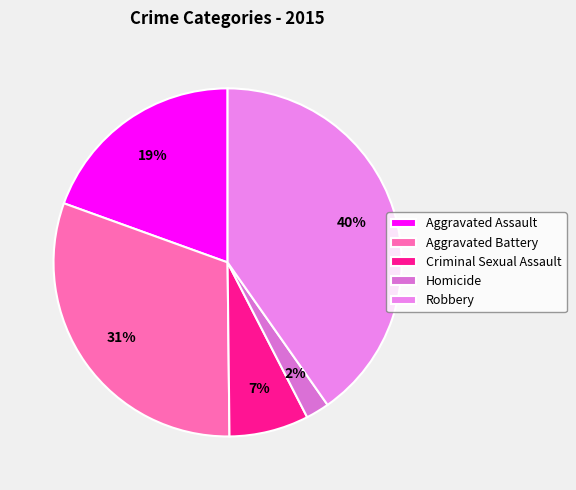

What is the total percentage of Aggravated Assault and Criminal Sexual Assault?

26.9%